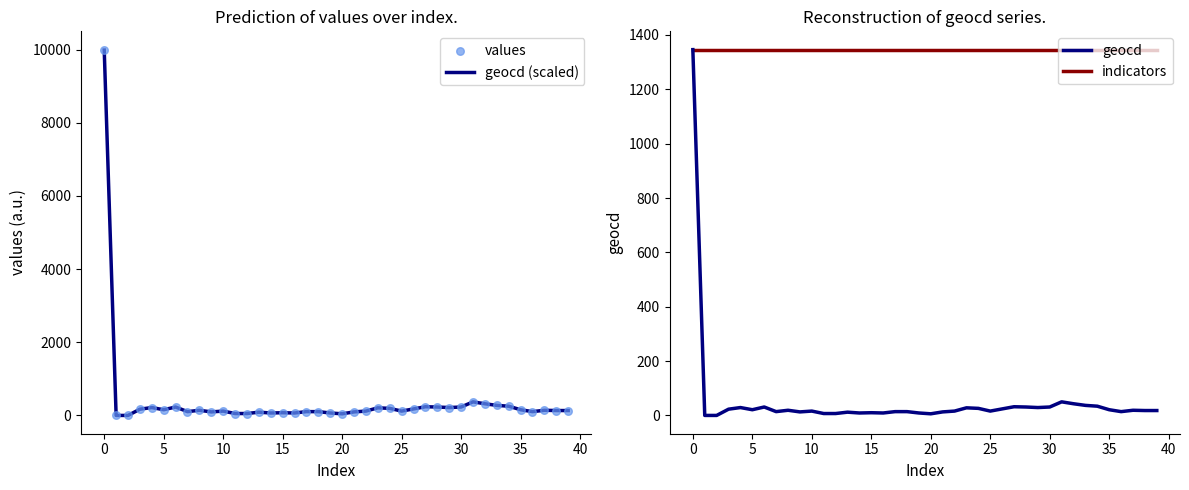

Which series has the largest Y range (max minus min)?

values